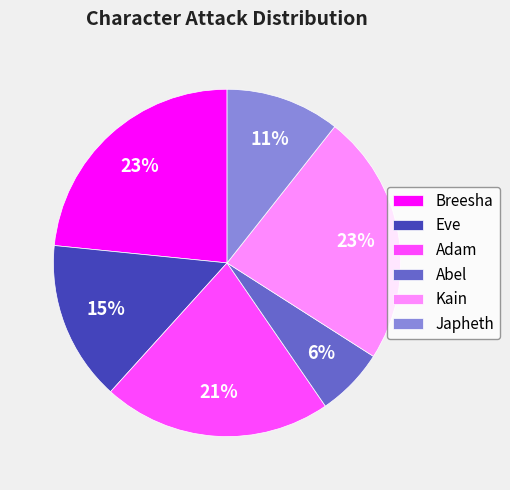

To the nearest percent, what portion does Adam represent?

21%